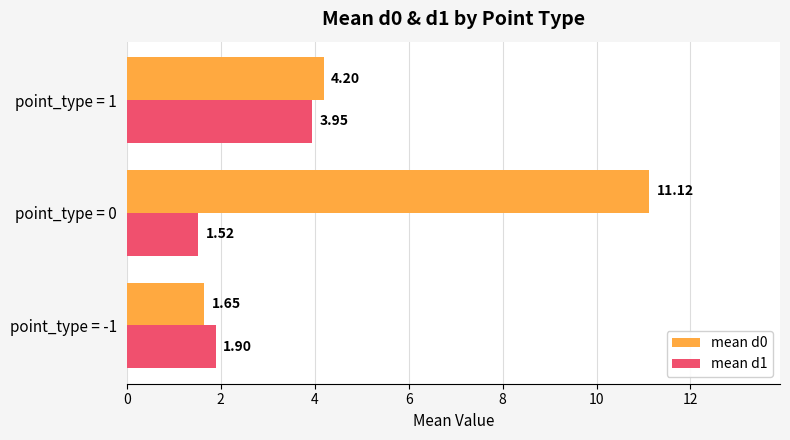

Which series has the widest spread of values?

mean d0